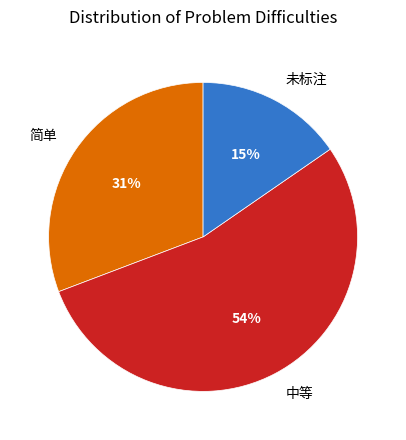

Rank the categories by value from lowest to highest.

未标注, 简单, 中等